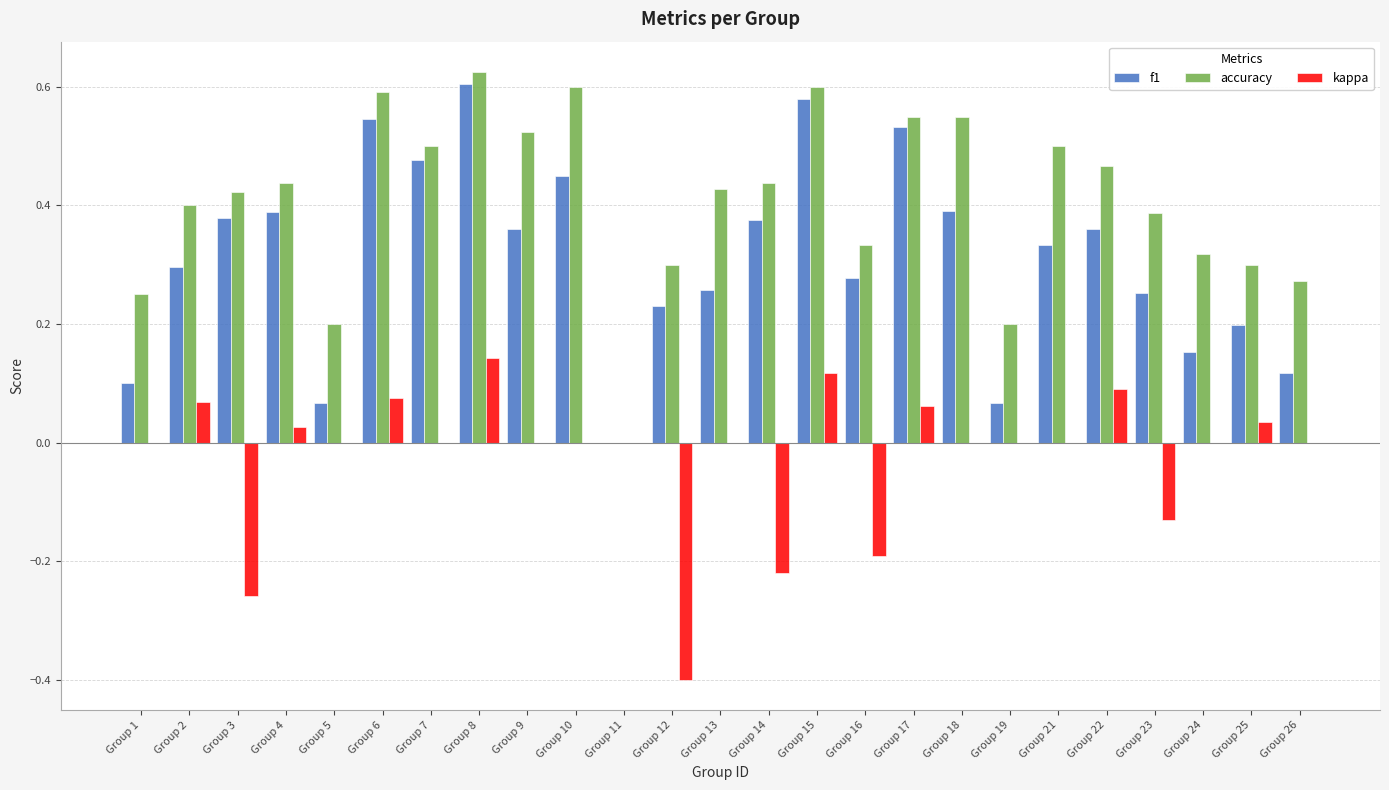

Which series has the largest total across all categories?

accuracy